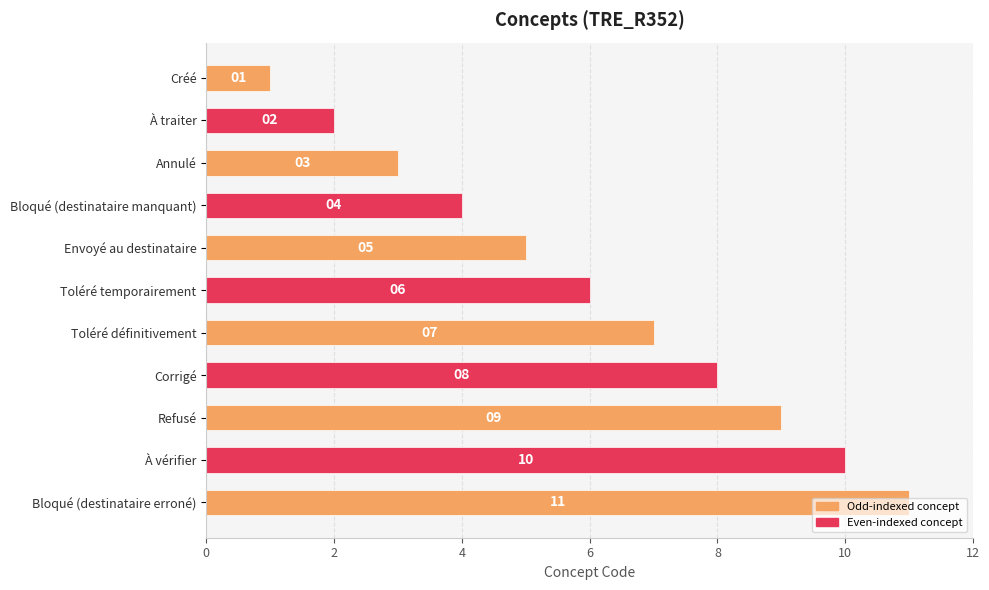

Rank the categories by value from lowest to highest.

Créé, À traiter, Annulé, Bloqué (destinataire manquant), Envoyé au destinataire, Toléré temporairement, Toléré définitivement, Corrigé, Refusé, À vérifier, Bloqué (destinataire erroné)